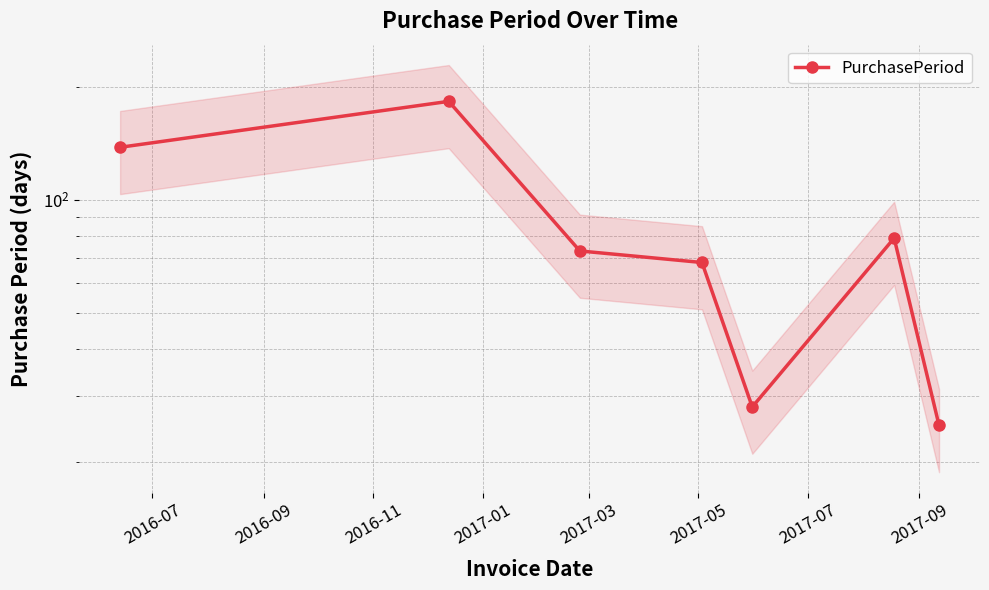

Is it true that the value at 2016-07 is 138?

True